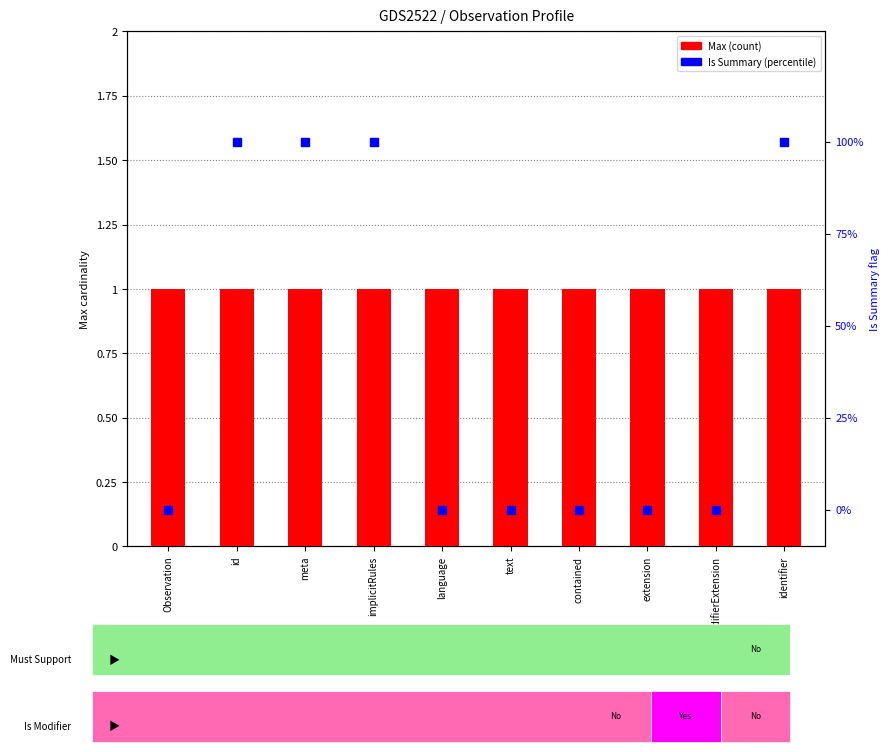

What are all the series names shown in the legend?

Max, Is Summary